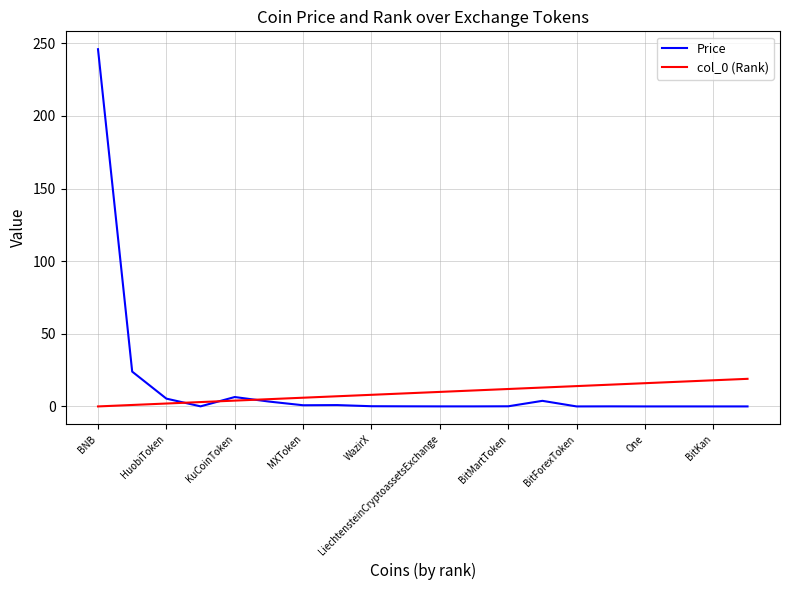

Is this an area chart (filled region under the line)?

No